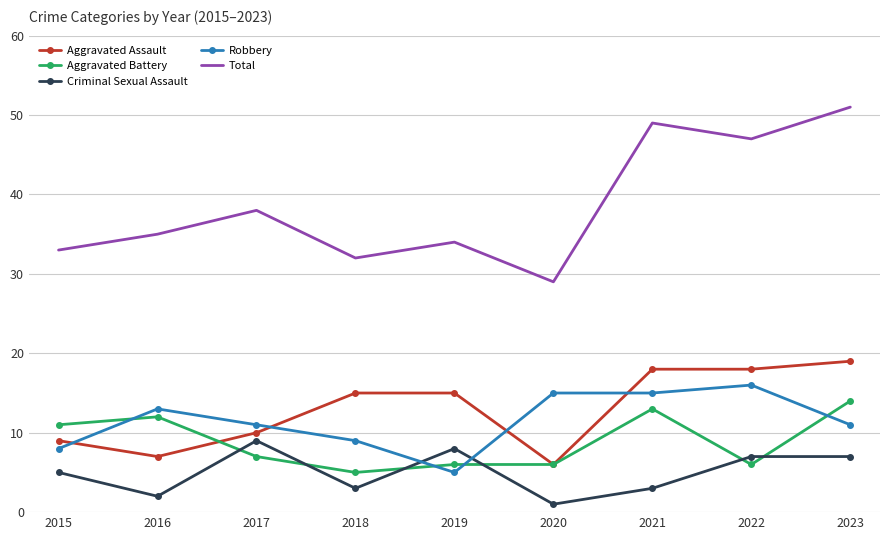

What is the difference between the maximum and minimum values in the Aggravated Battery series?

9